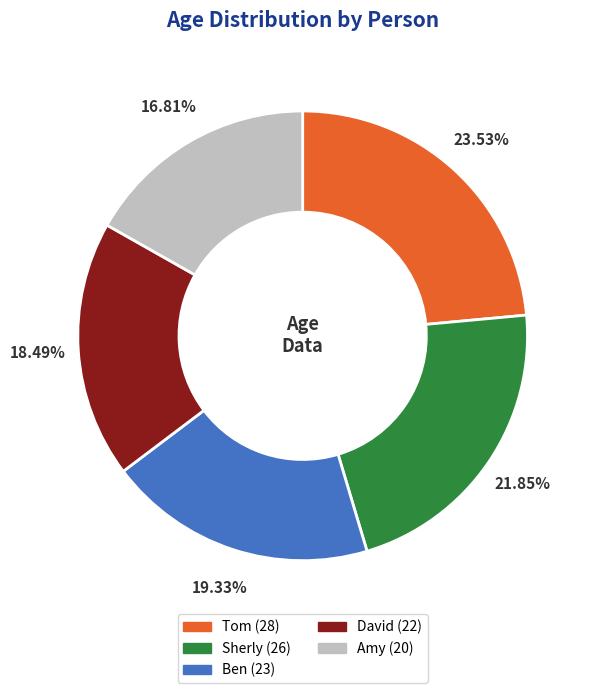

Is the sum of David and Ben greater than half?

No